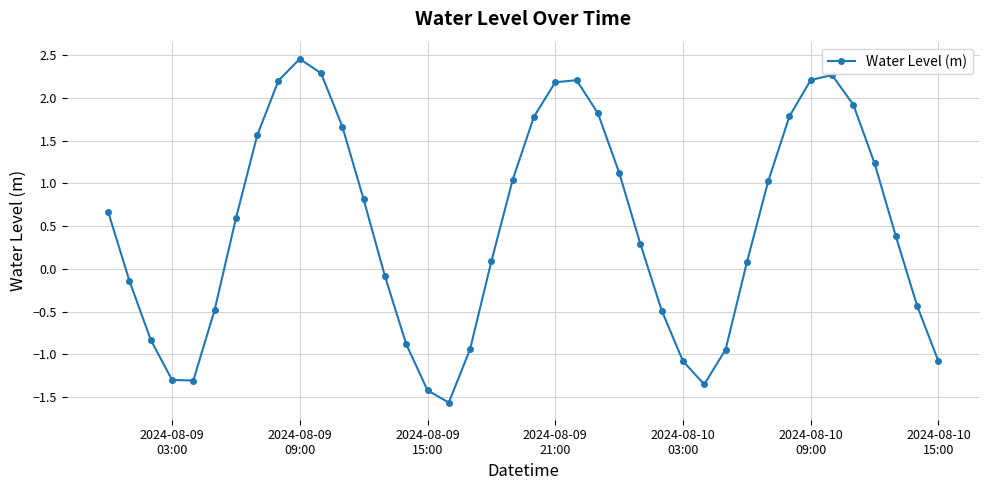

What is the value of the 9th point from the left?

2.2